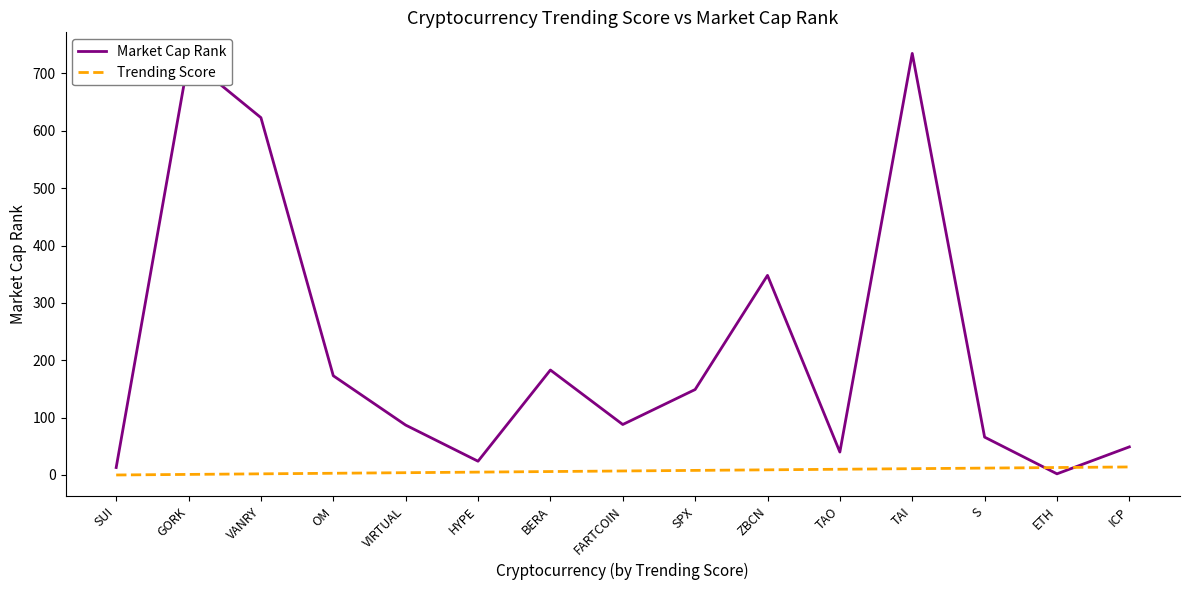

The value of Market Cap Rank at FARTCOIN is 88. True or false?

True